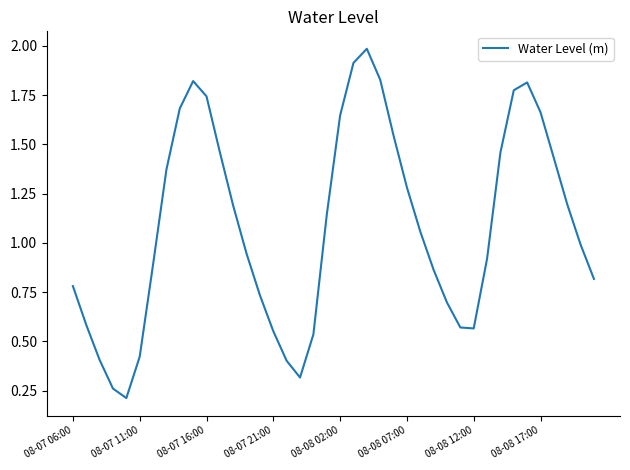

What is the maximum value shown in the chart?

2.0